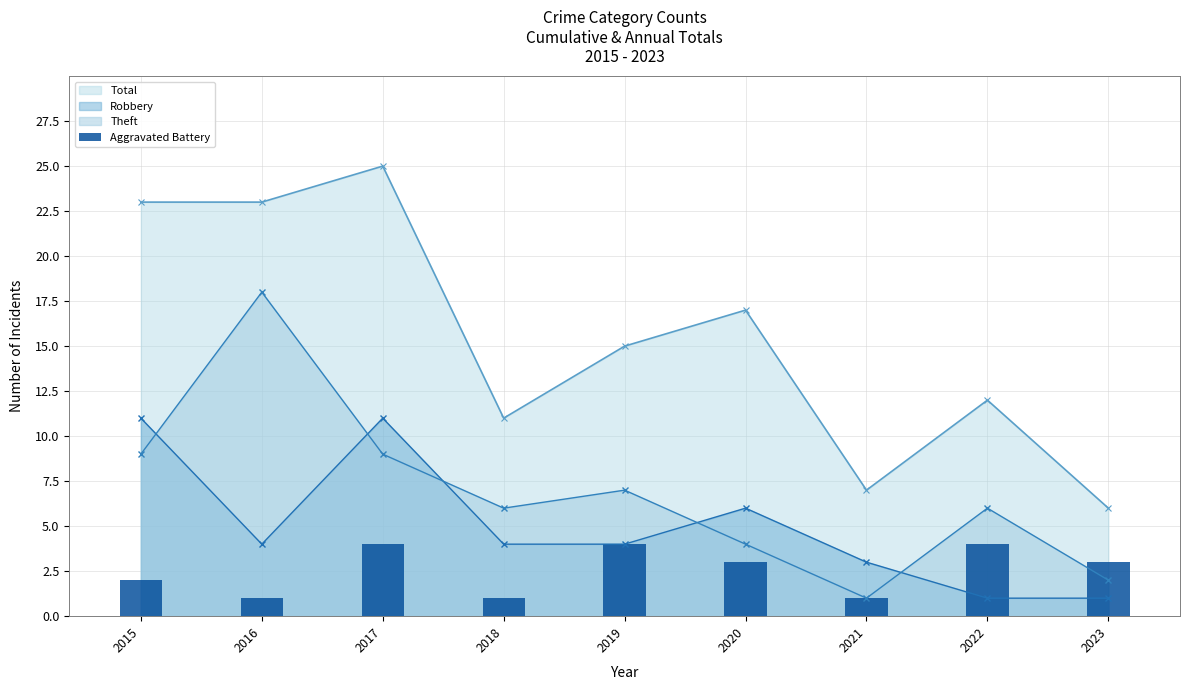

The chart shows a value of 3 at 2020. True or false?

True